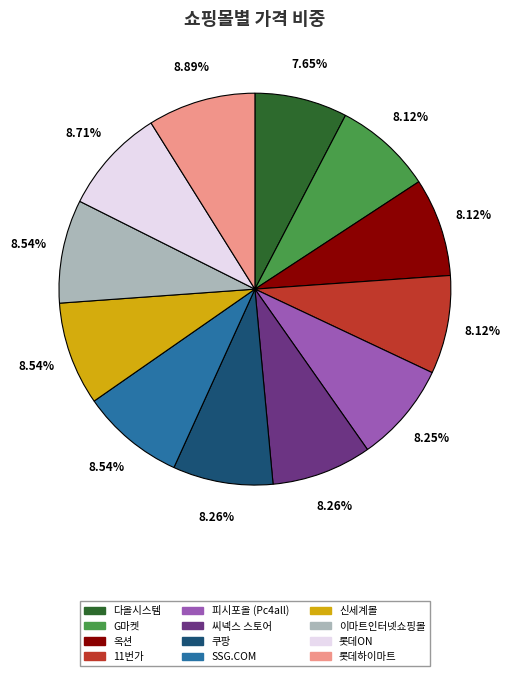

Which has a higher value, 씨넥스 스토어 or 다올시스템?

씨넥스 스토어